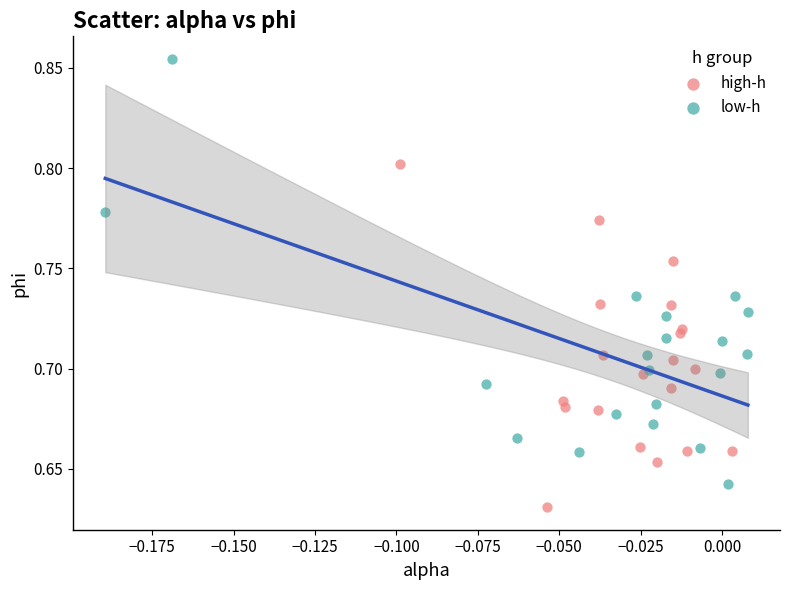

Which series has the largest Y range (max minus min)?

low-h